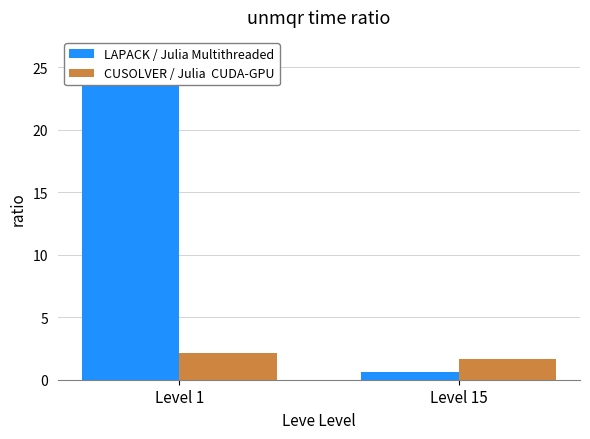

At which category is the sum across all series the highest?

Level 1